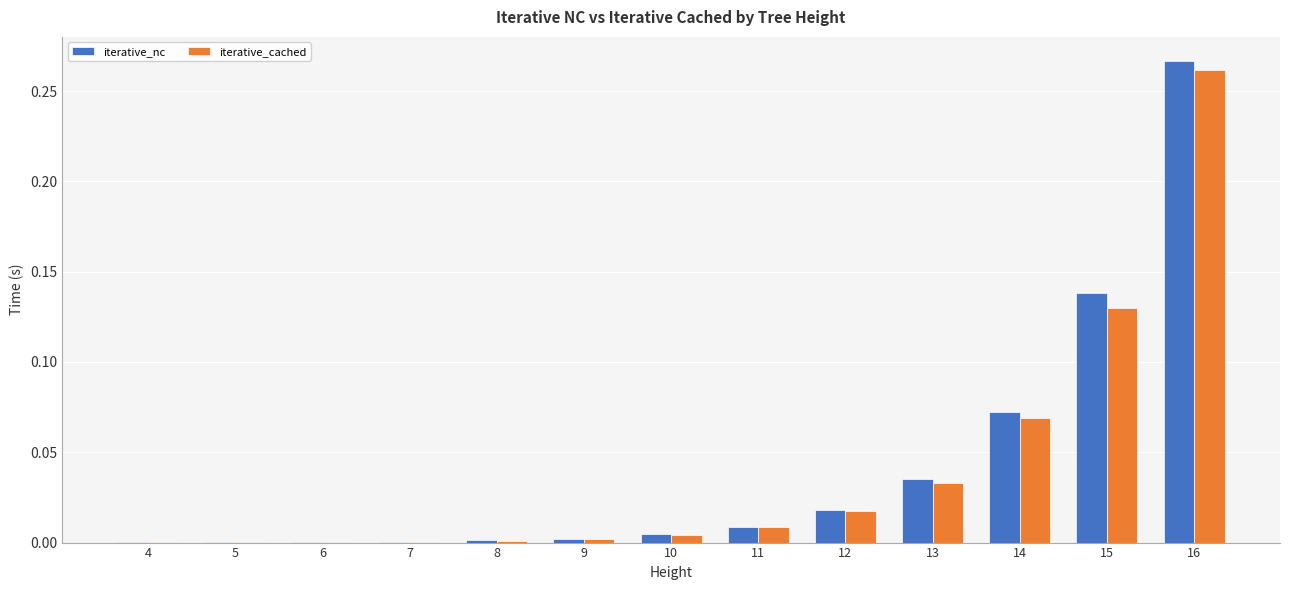

Is the value of iterative_nc at 13 greater than the value of iterative_cached at 4?

Yes